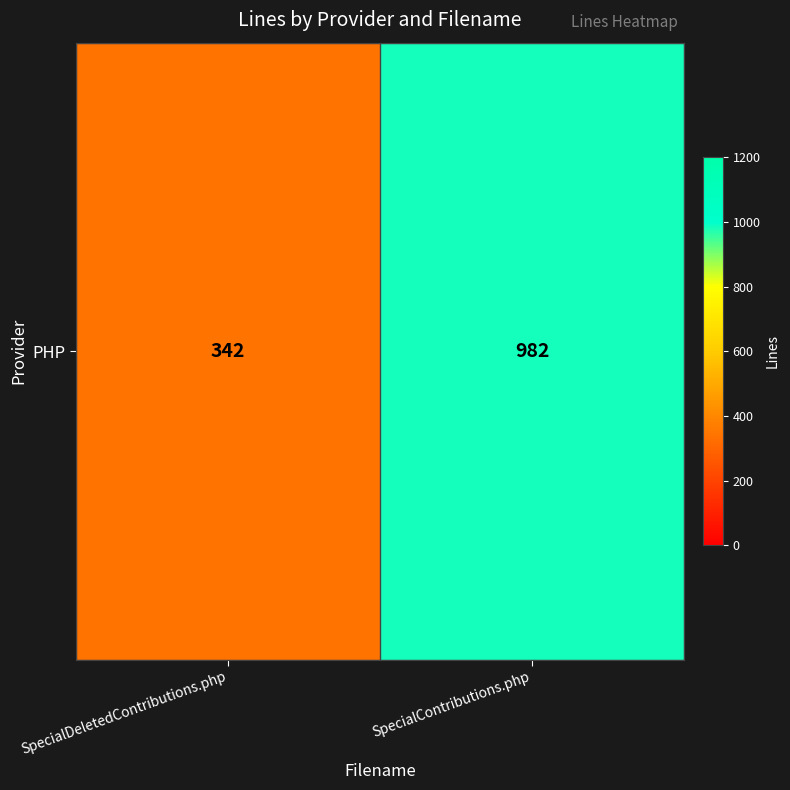

Which category has the highest value across all series?

SpecialContributions.php